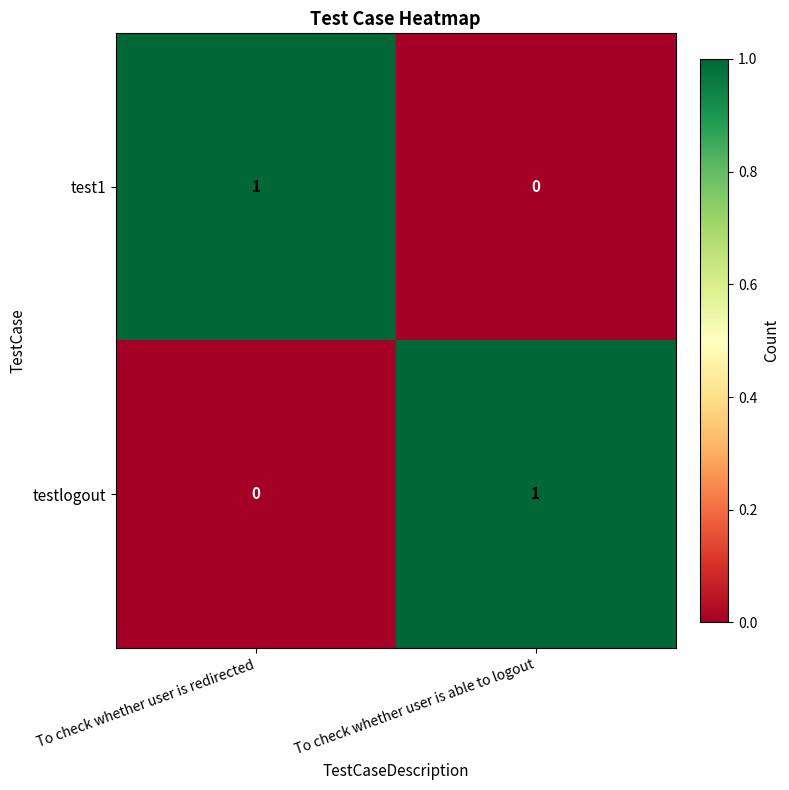

What is the difference between the highest and lowest values at To check whether user is able to logout?

1